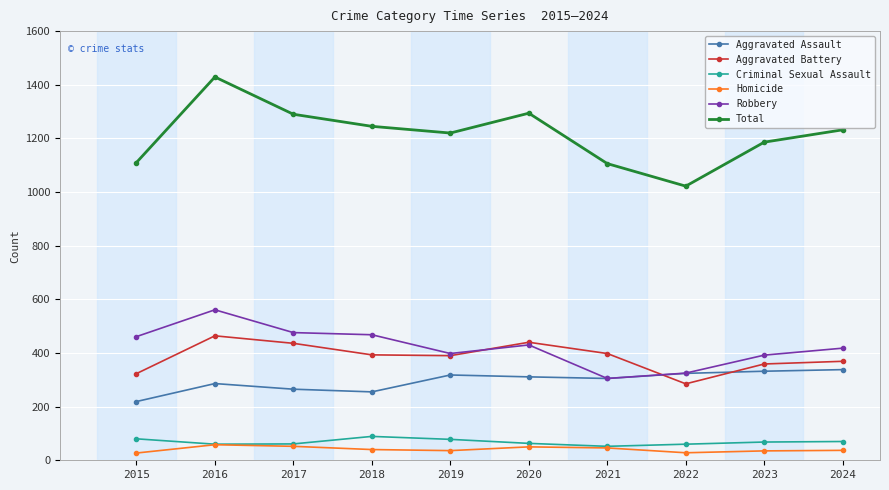

The value of Total at 2015 is 1610. True or false?

False